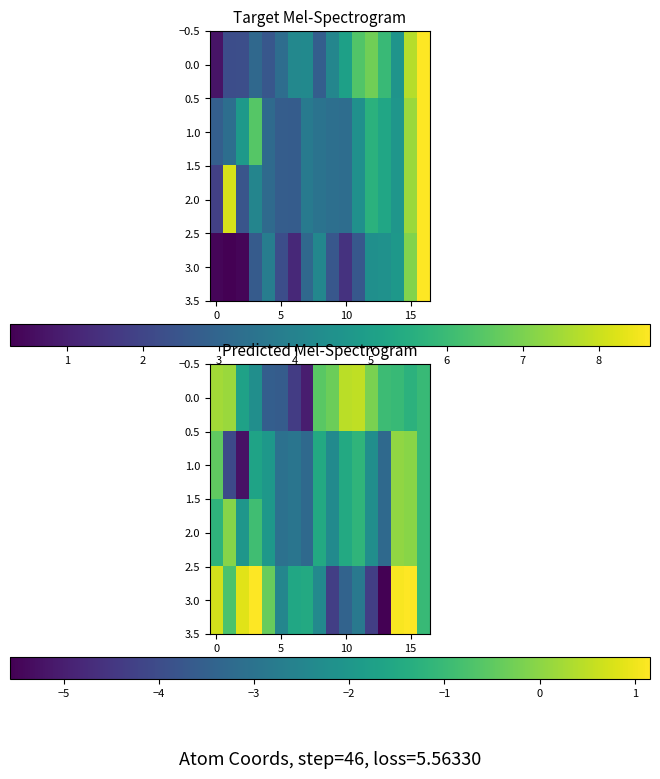

How many data points in 3.0 are above -1?

7